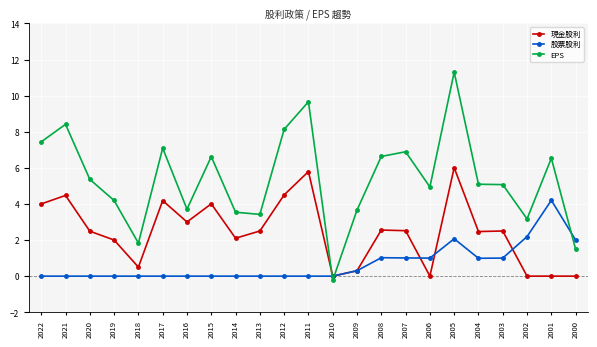

Which series has the largest total across all categories?

EPS